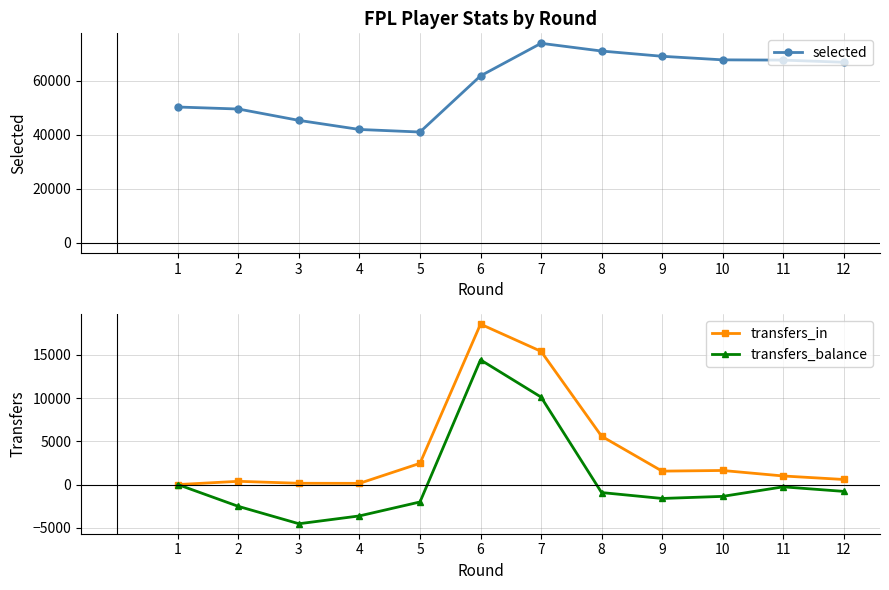

What are all the series names shown in the legend?

selected, transfers_in, transfers_balance